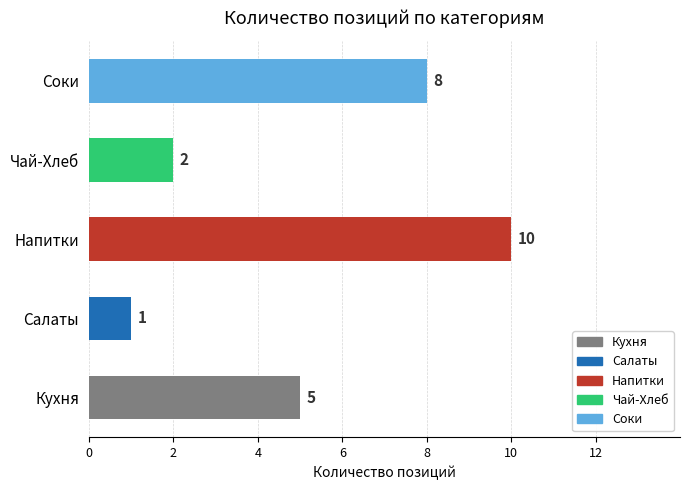

Which has a higher value, Салаты or Чай-Хлеб?

Чай-Хлеб